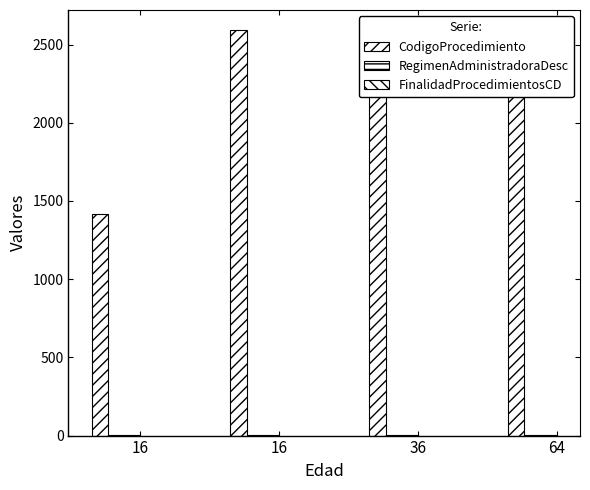

At which label is FinalidadProcedimientosCD closest to 2?

16